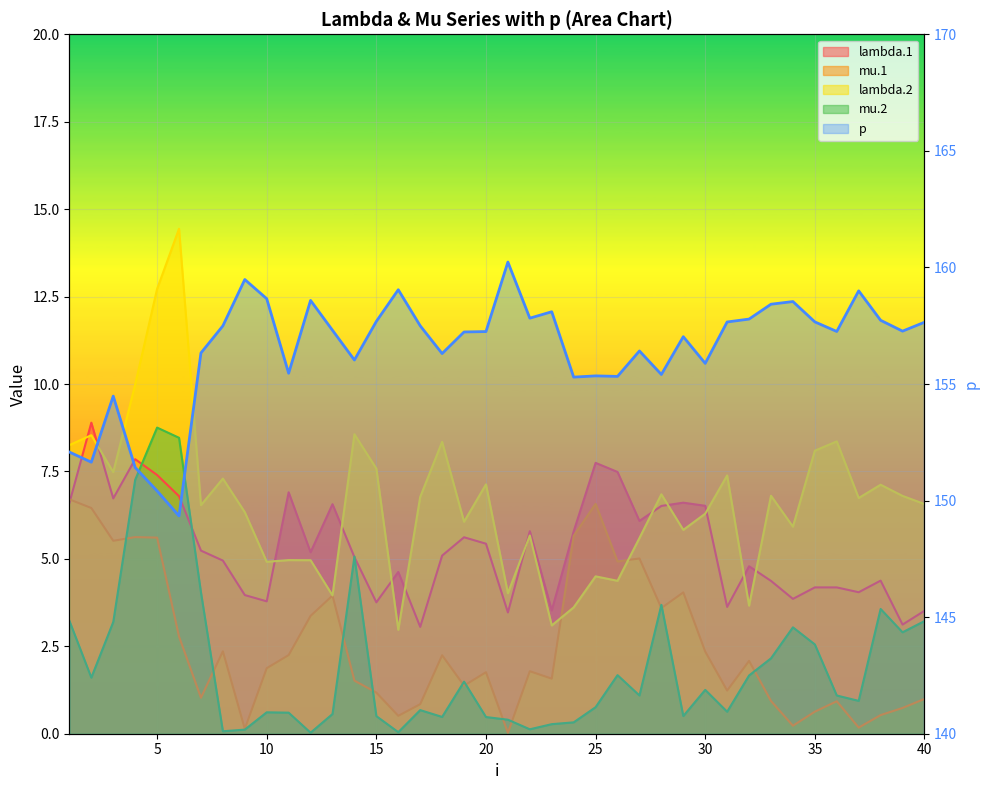

True or false: lambda.2 and mu.1 cross at least once.

True